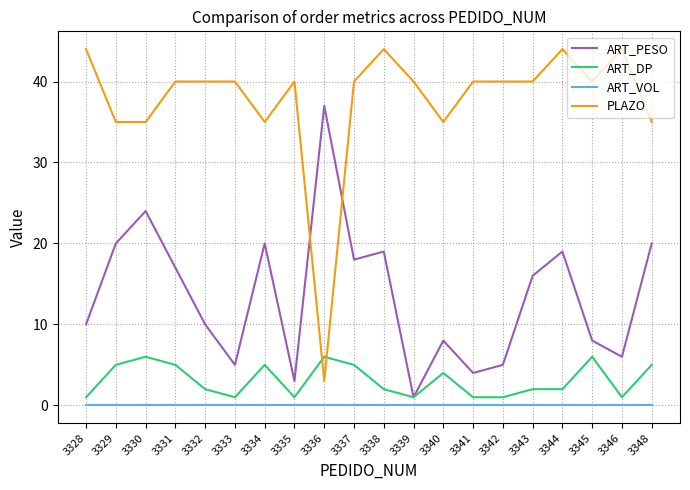

Rank the series at 3344 from highest to lowest value.

PLAZO, ART_PESO, ART_DP, ART_VOL